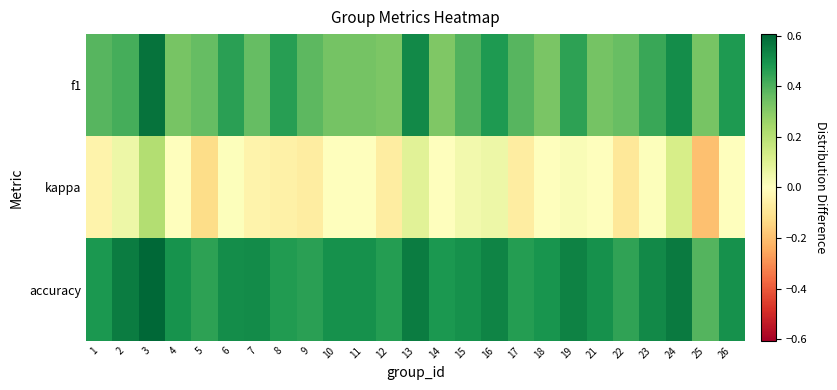

Which series has the largest range (max minus min)?

kappa